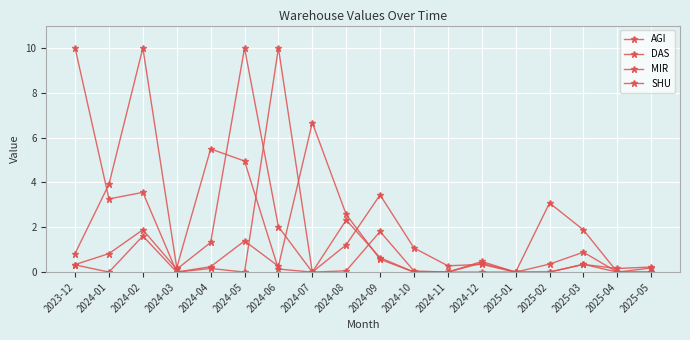

How many lines are shown in the chart?

4